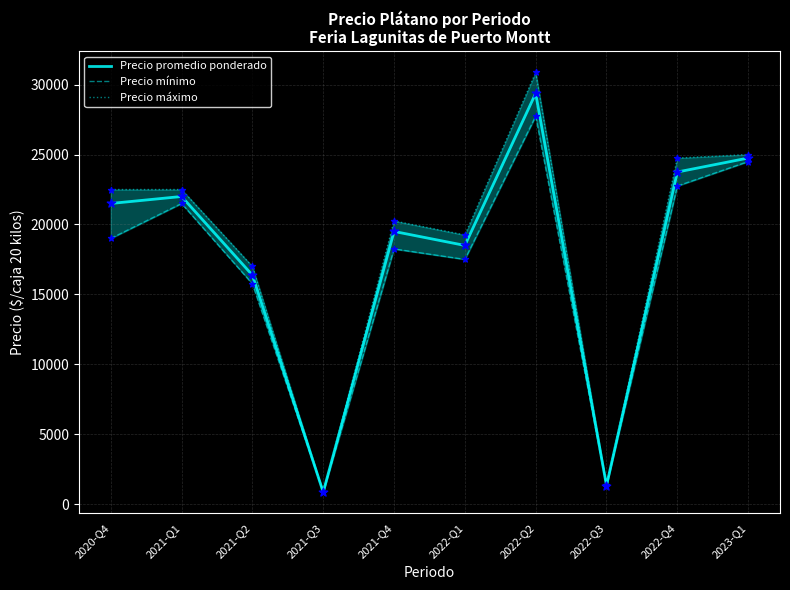

Is the value of Precio mínimo at 2021-Q1 greater than the value of Precio máximo at 2021-Q4?

Yes